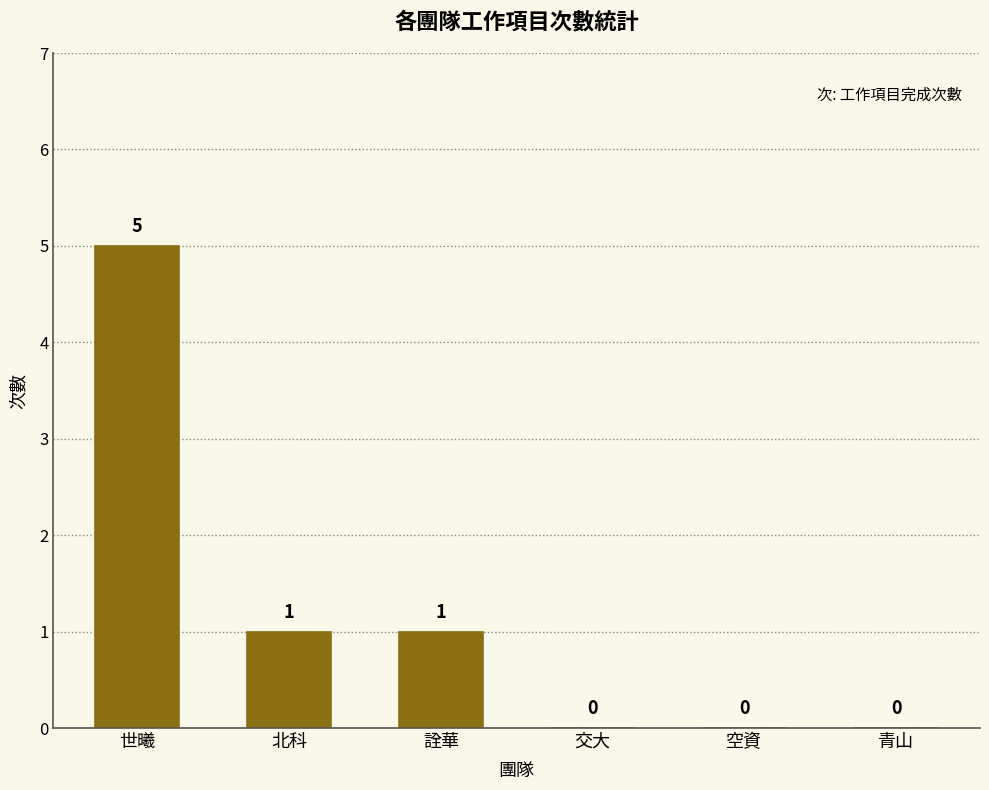

At which category does the chart reach its peak across all series?

世曦